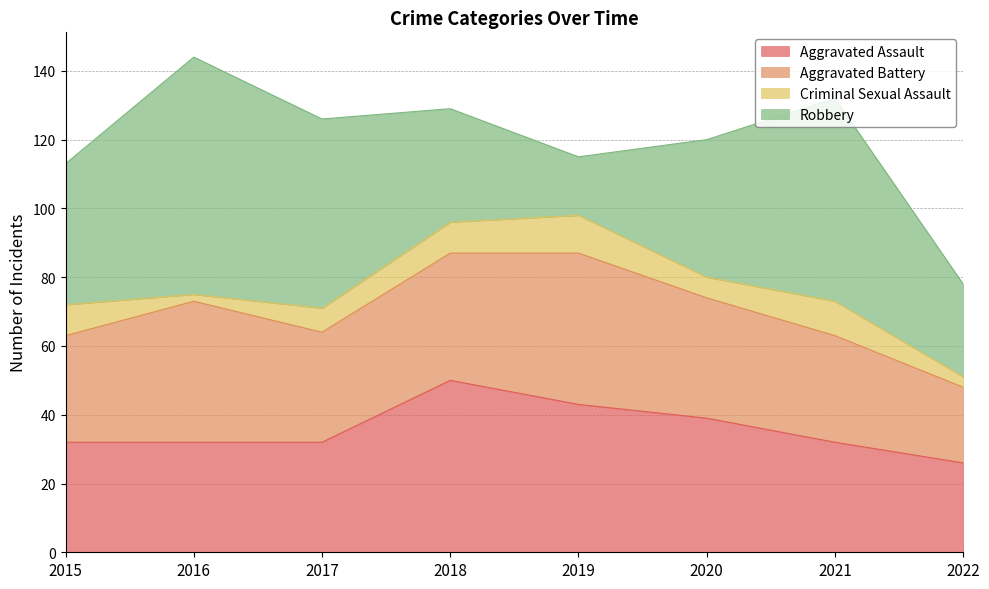

True or false: Criminal Sexual Assault has a value of 2 at 2016.

True